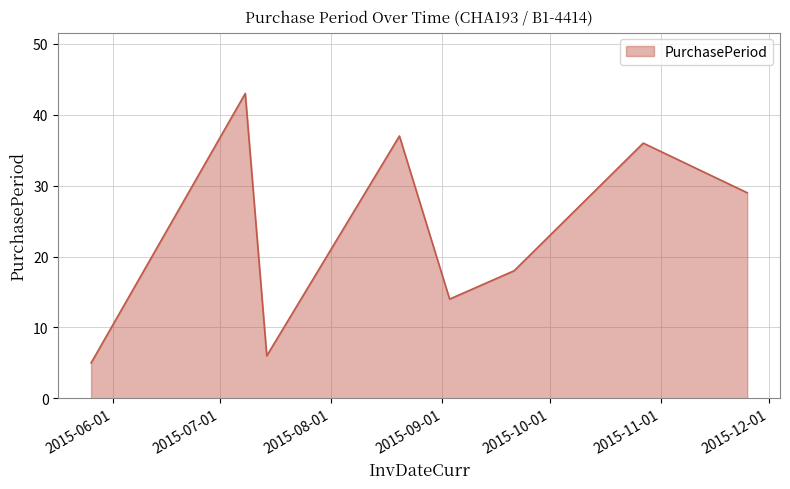

What is the smallest value displayed?

5